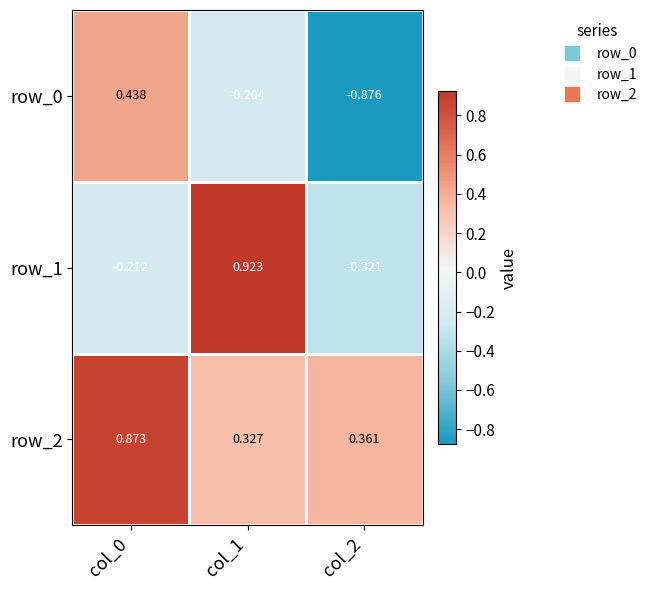

Where does the row_0 series first go above 0?

col_0